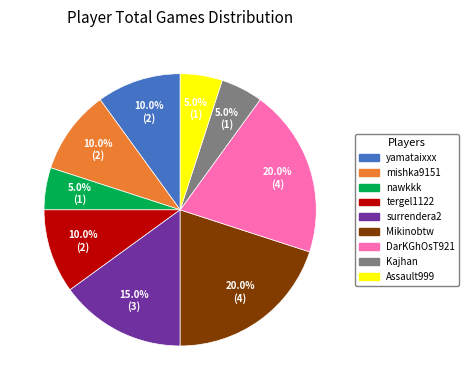

Do tergel1122 and Kajhan together represent more than half of the pie?

No